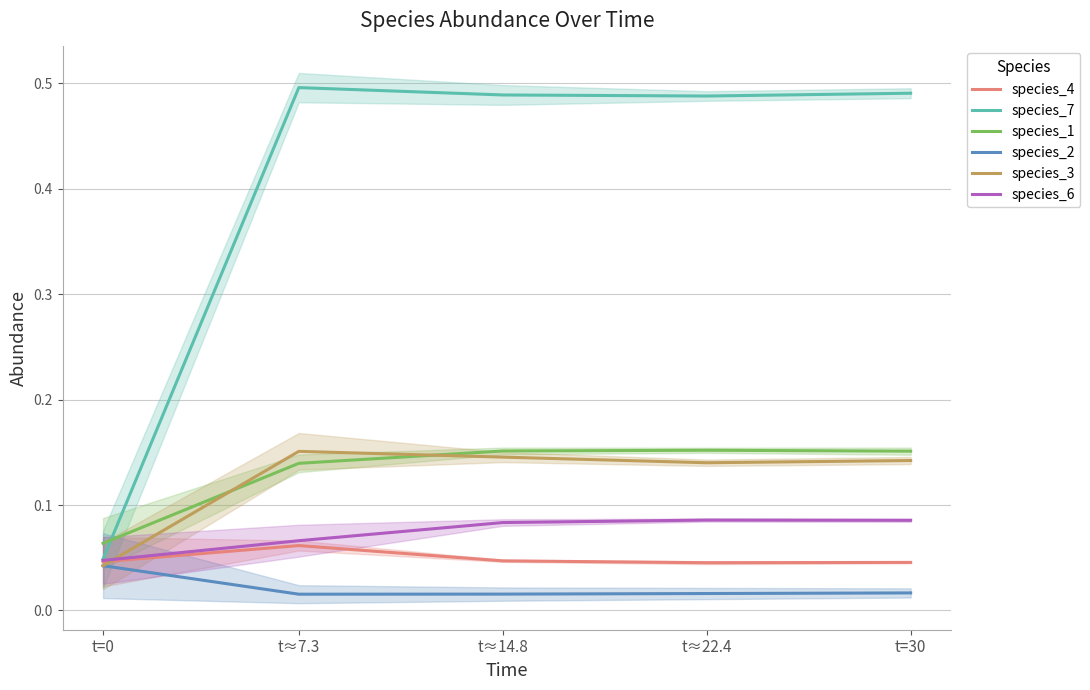

Reading left to right, what are all the values shown in this chart?

species_4: 0.0	0.1	0.0	0.0	0.0
species_7: 0.0	0.5	0.5	0.5	0.5
species_1: 0.1	0.1	0.2	0.2	0.2
species_2: 0.0	0.0	0.0	0.0	0.0
species_3: 0.0	0.2	0.1	0.1	0.1
species_6: 0.0	0.1	0.1	0.1	0.1